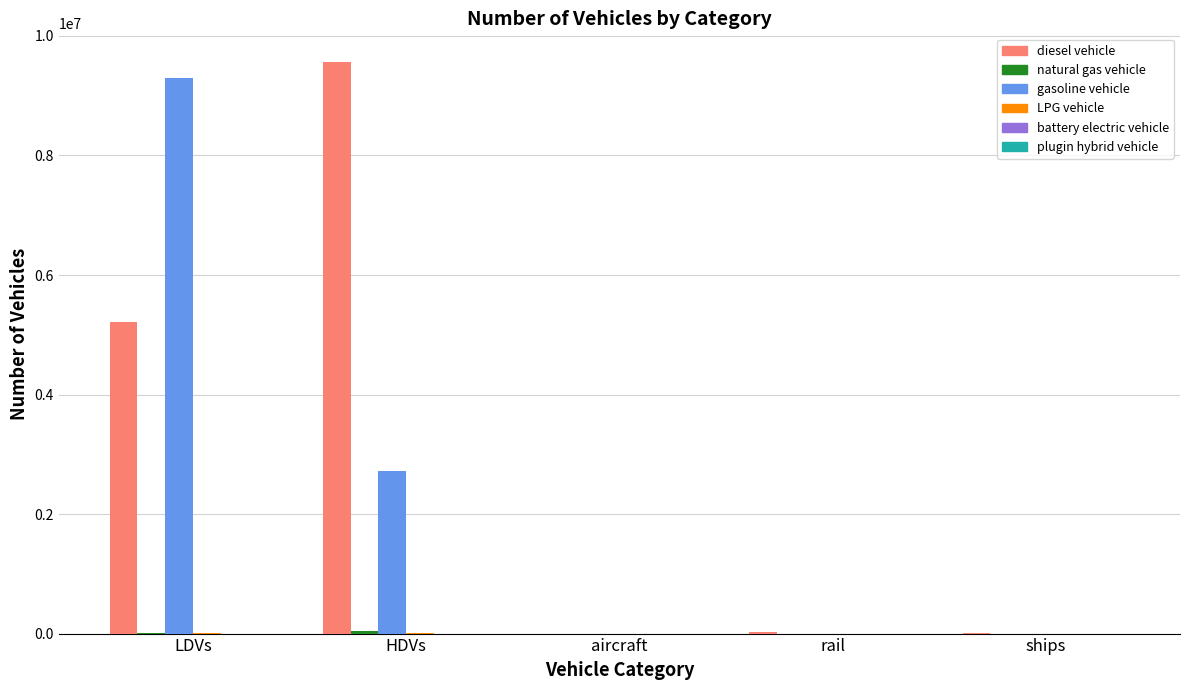

What is the greatest value displayed?

9565573.0